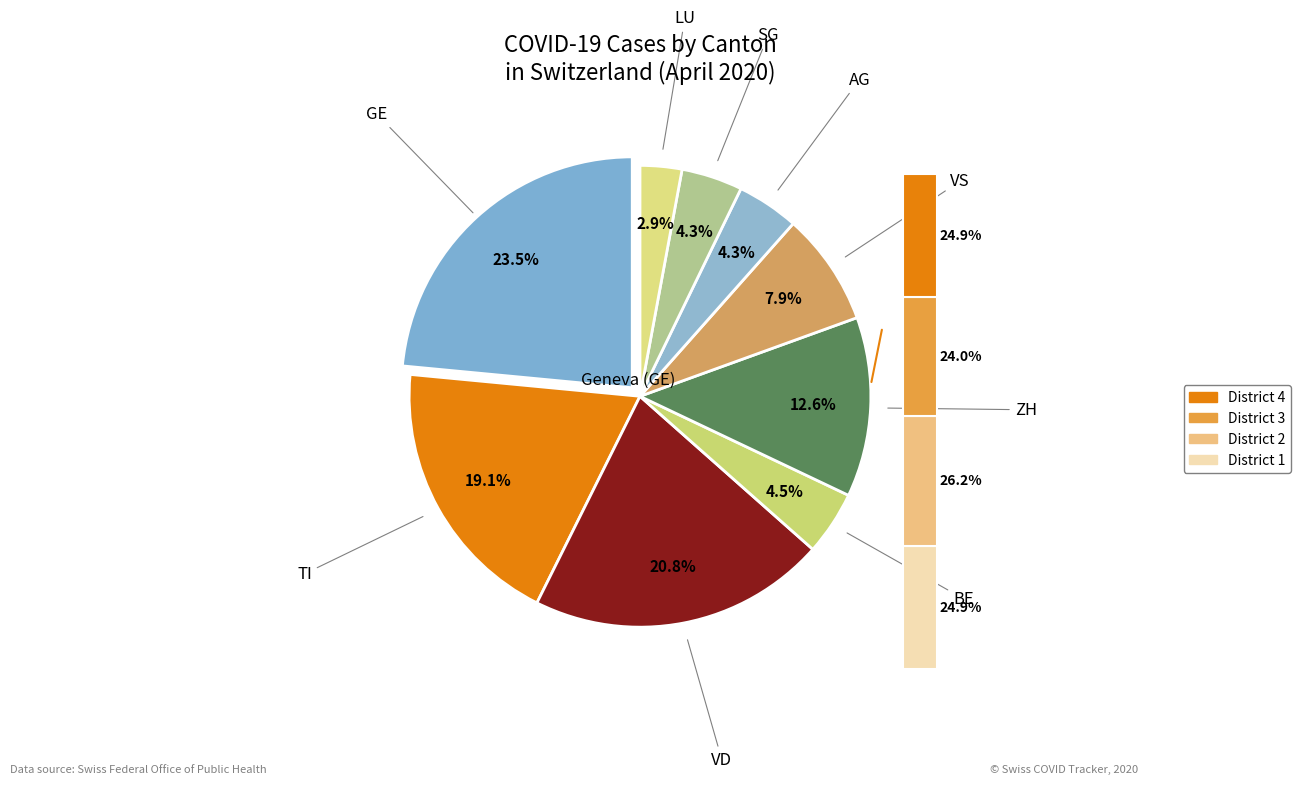

Is there any slice that represents more than half of the pie?

No